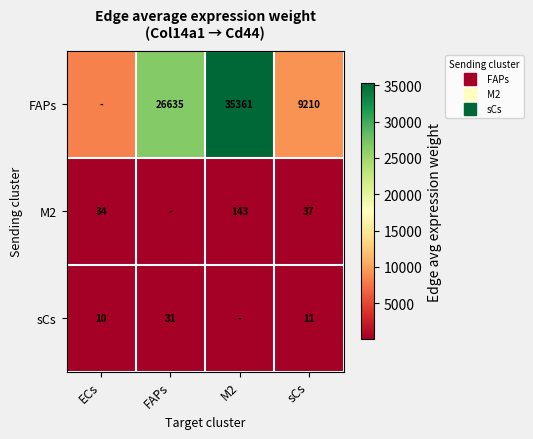

How many data points does each series have?

4